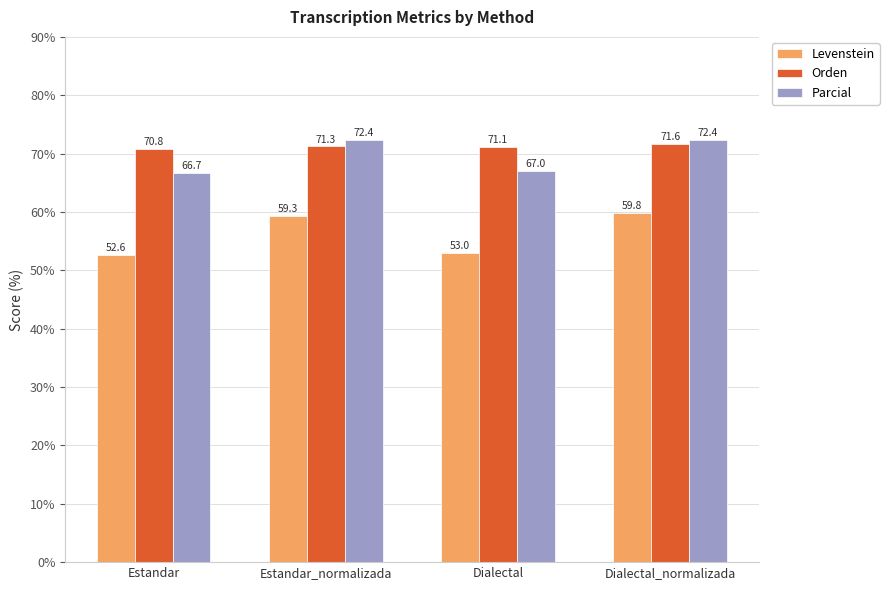

What is the difference between the highest and lowest values at Dialectal?

18.1